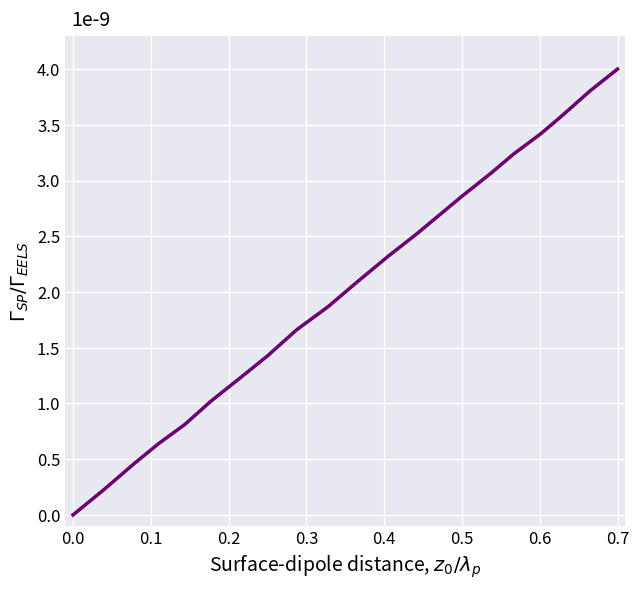

What is the greatest value displayed?

4.0